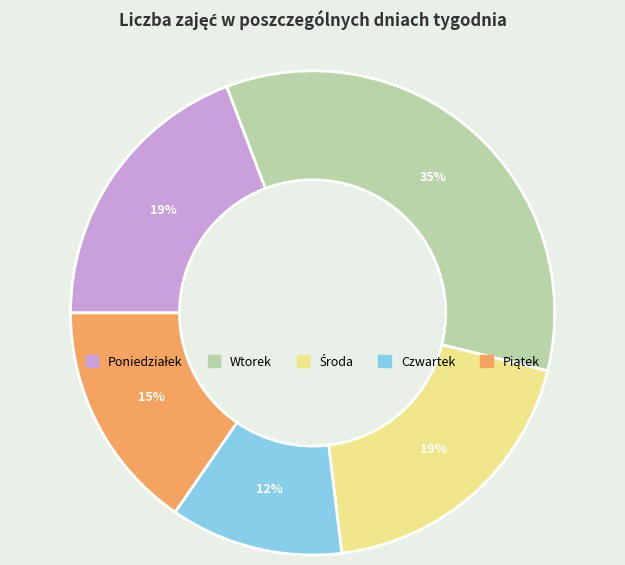

Is there any slice that represents more than half of the pie?

No